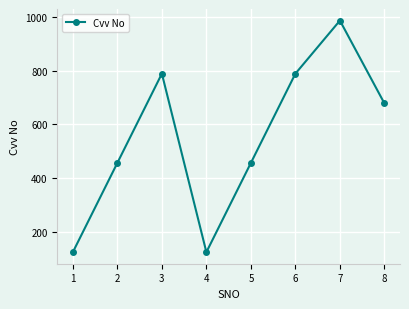

What is the value of the 4th point from the left?

123